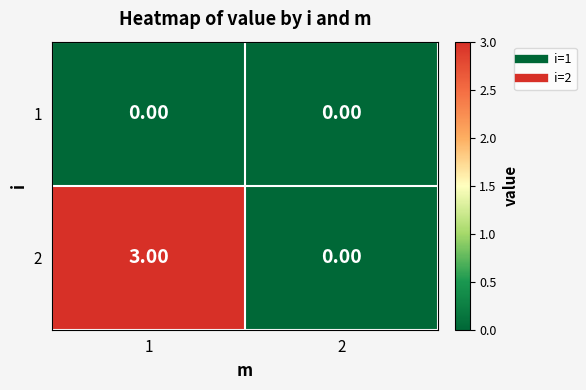

What is the sum of the 2 values at 1 and 2?

3